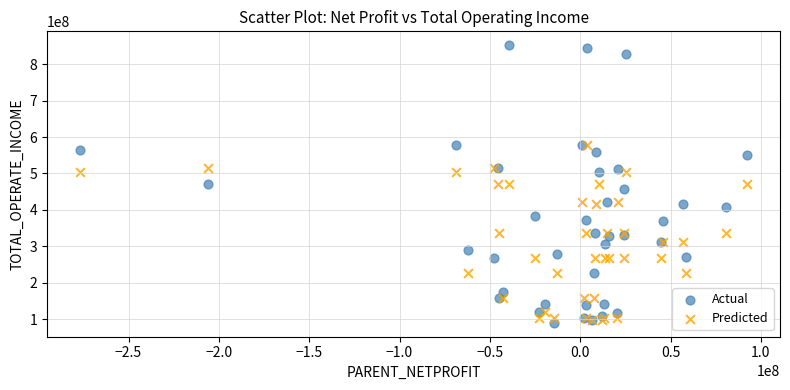

Which series has the widest spread of Y values?

Actual